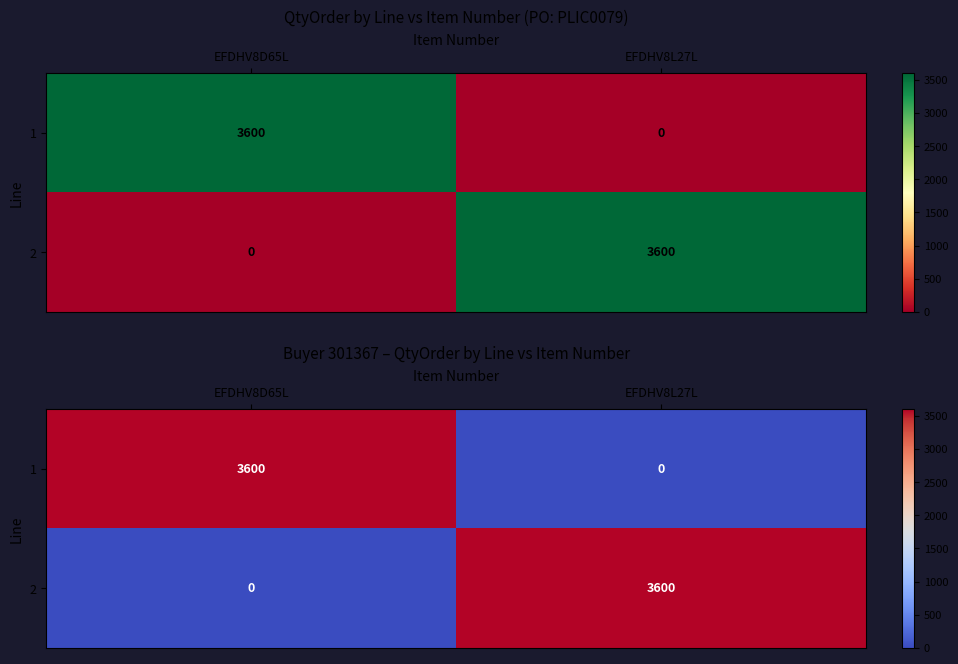

Read the 2 value at EFDHV8L27L.

3600